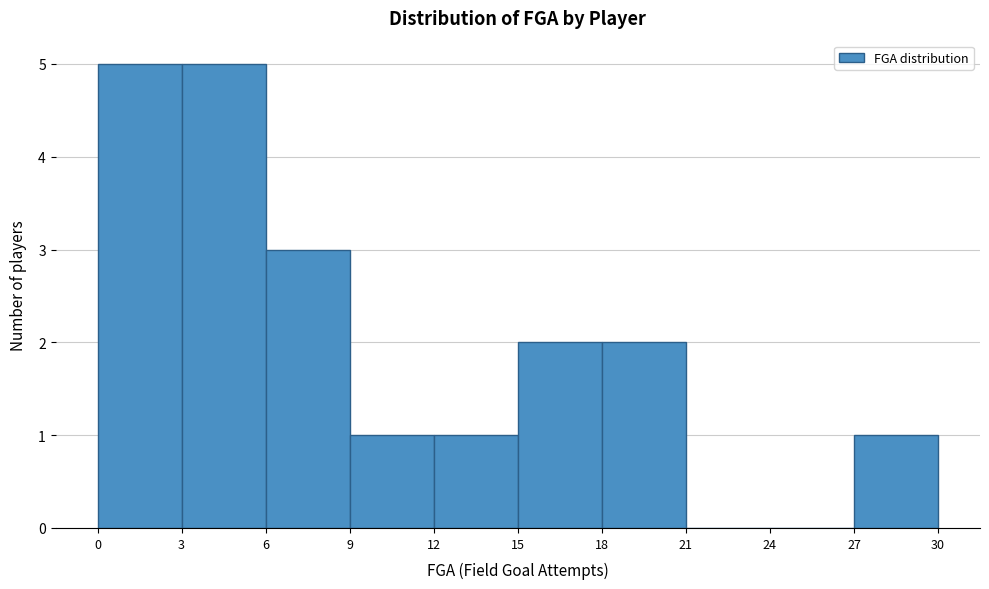

Reading left to right, transcribe this chart: for each bar, give the range it covers on the x-axis and its height. The values are not printed on the chart, so give them approximately, as read against the axis.

0 to 3: 5
3 to 6: 5
6 to 9: 3
9 to 12: 1
12 to 15: 1
15 to 18: 2
18 to 21: 2
21 to 24: 0
24 to 27: 0
27 to 30: 1